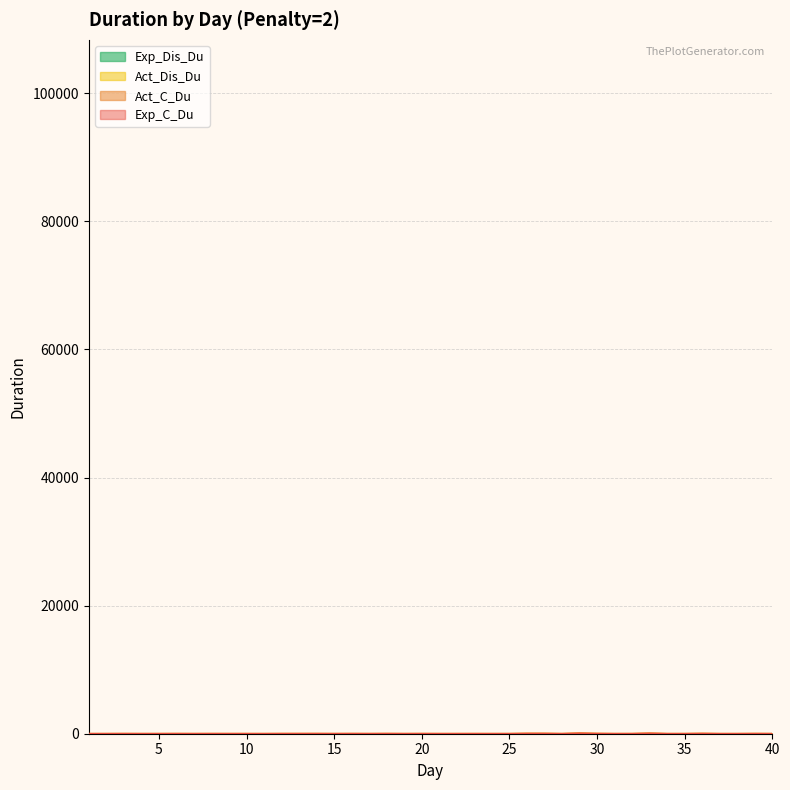

At which category is the sum across all series the highest?

29